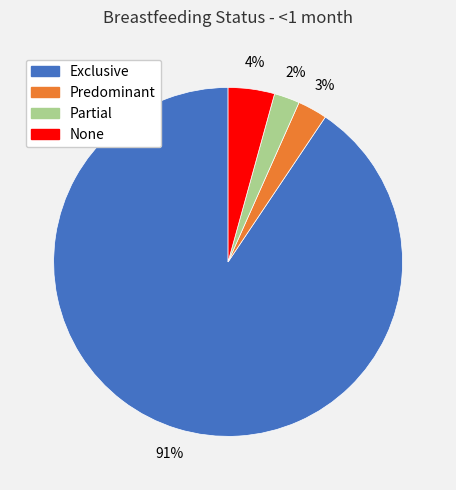

What is the majority slice?

Exclusive